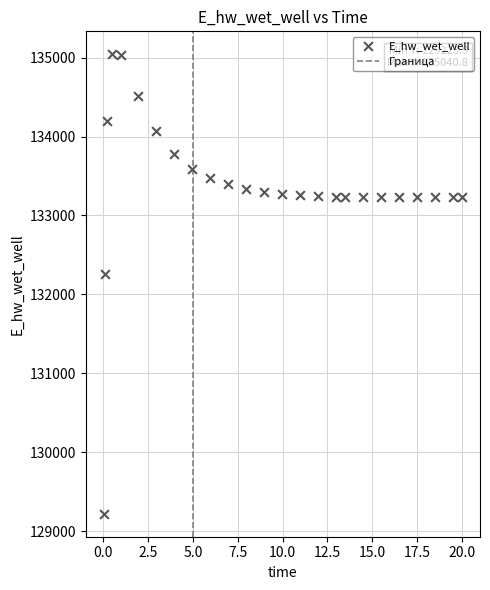

What Y value in the scatter plot is closest to 132132?

132259.6